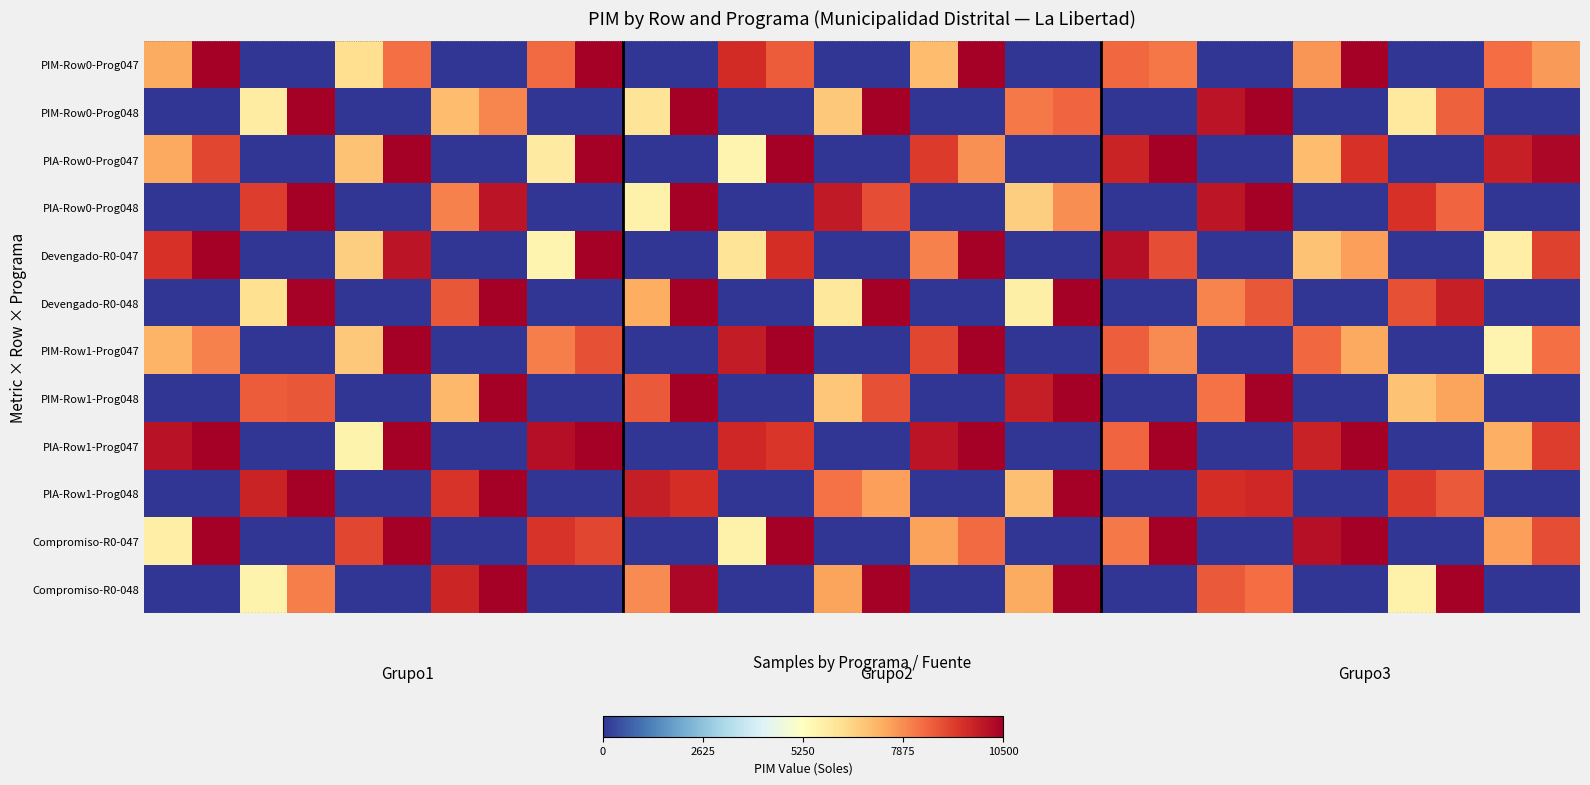

At how many categories does at least one series exceed 9740?

26